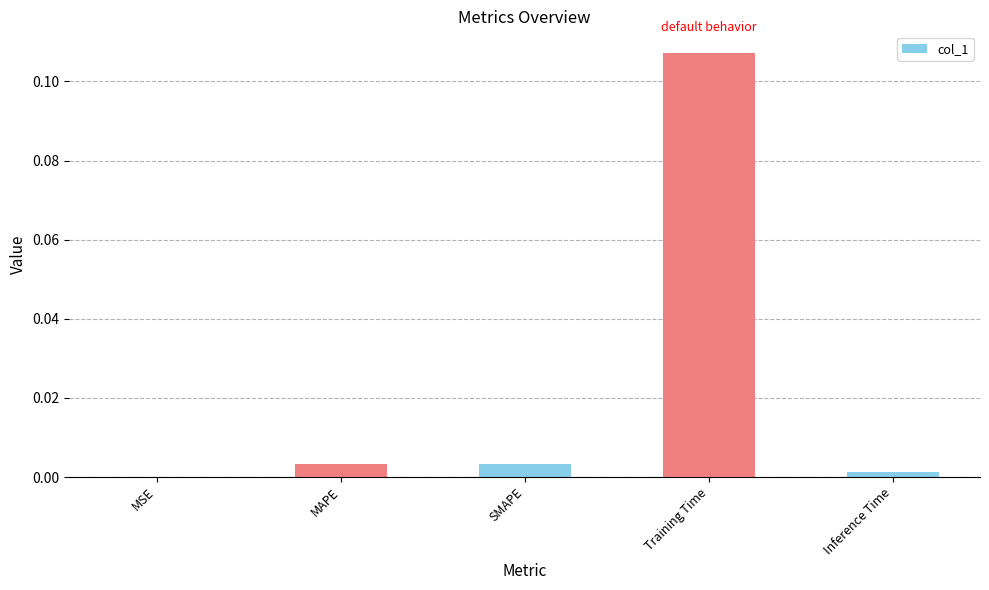

Which has a higher value, SMAPE or Training Time?

Training Time